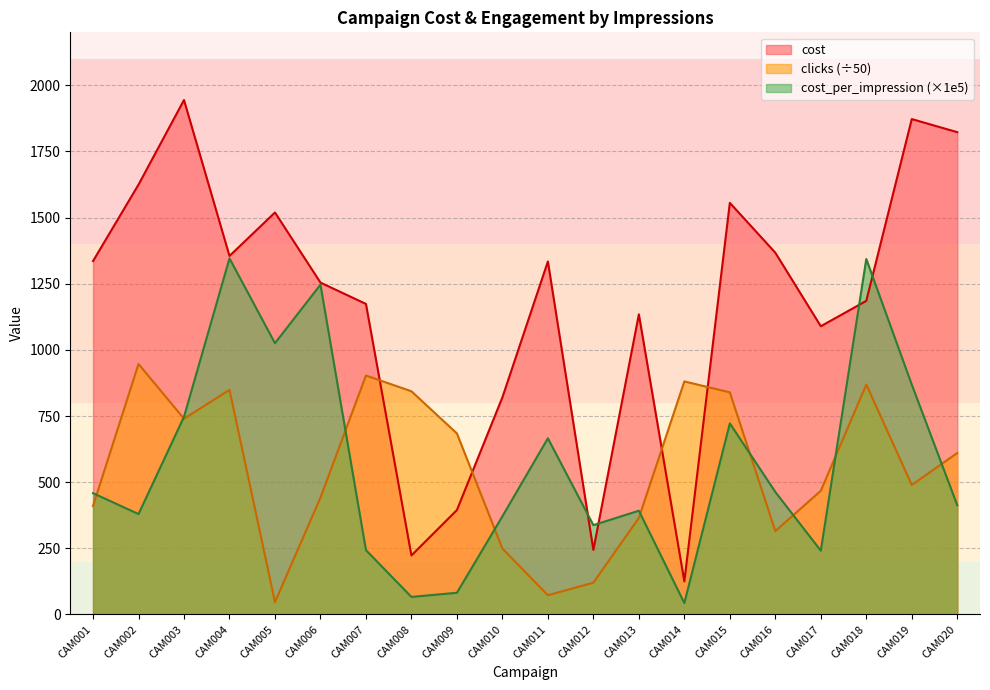

At CAM009, list the series in order from largest to smallest.

clicks (÷50), cost, cost_per_impression (×1e5)